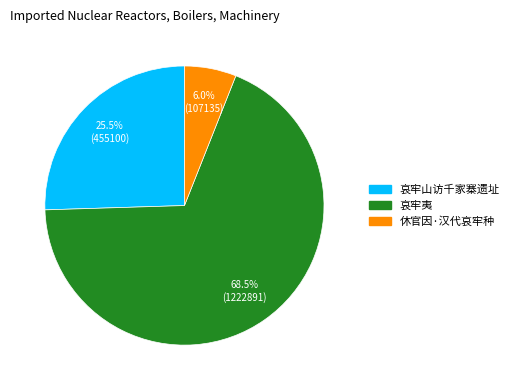

Rank the categories by value from lowest to highest.

休官因·汉代哀牢种, 哀牢山访千家寨遗址, 哀牢夷